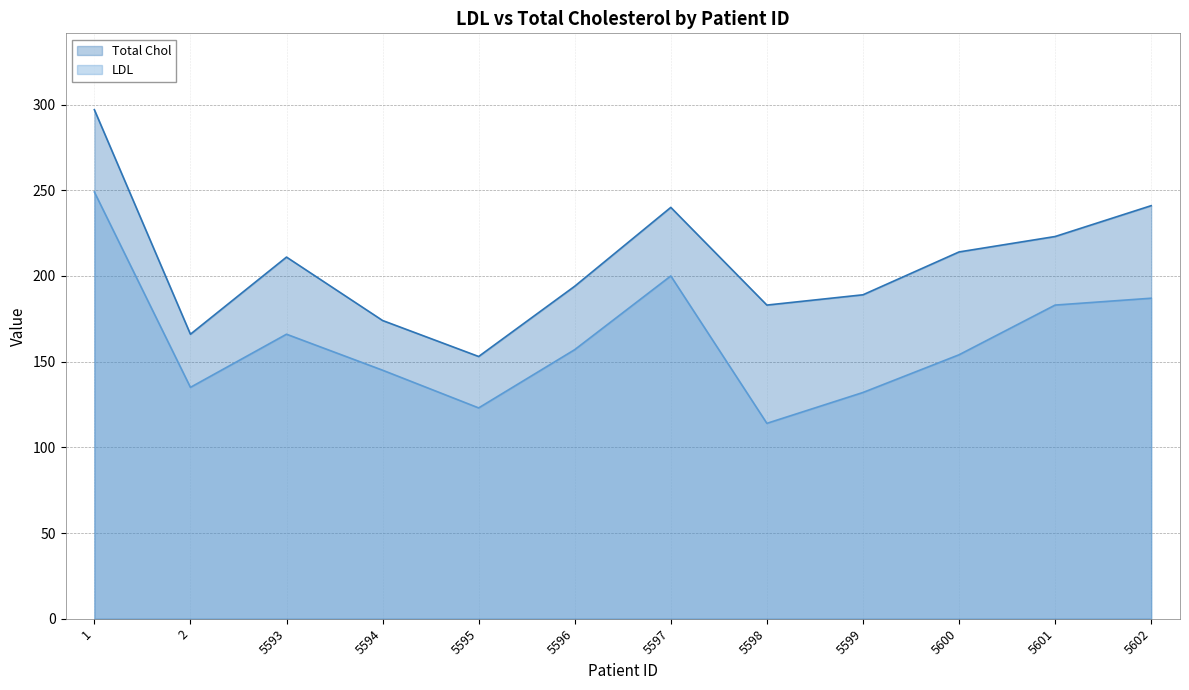

What is the spread (max minus min) of values at 5596?

37